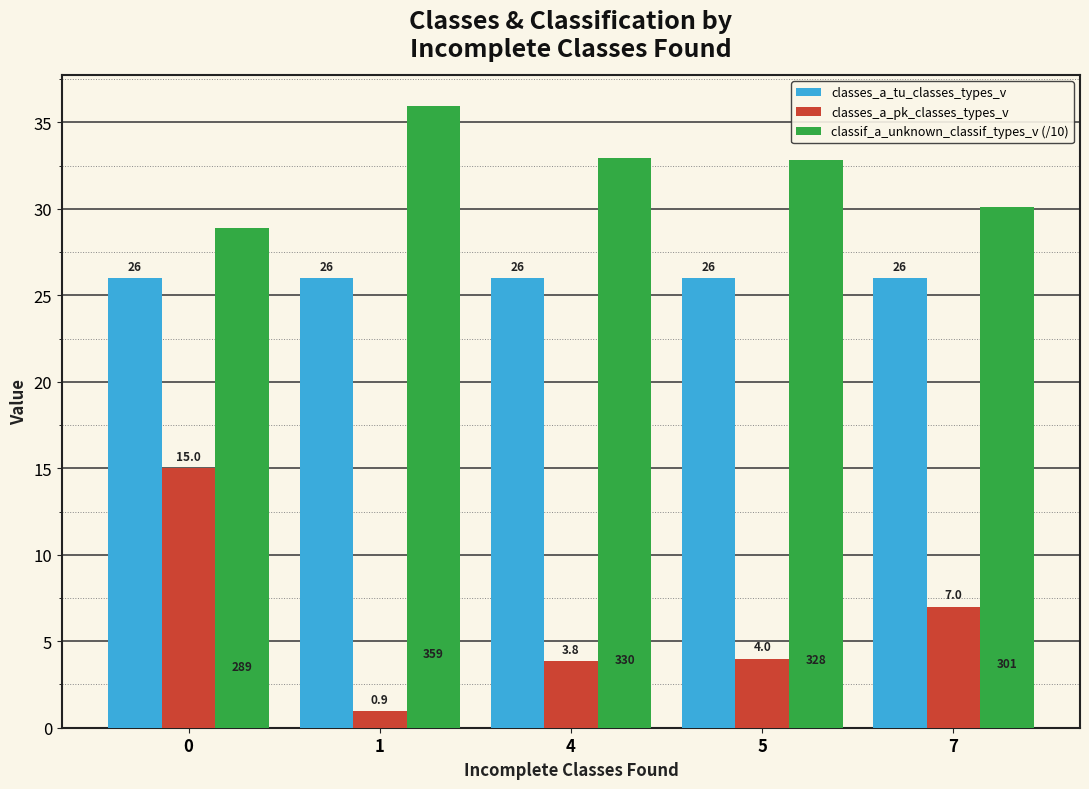

At which label does classes_a_pk_classes_types_v reach its minimum?

1